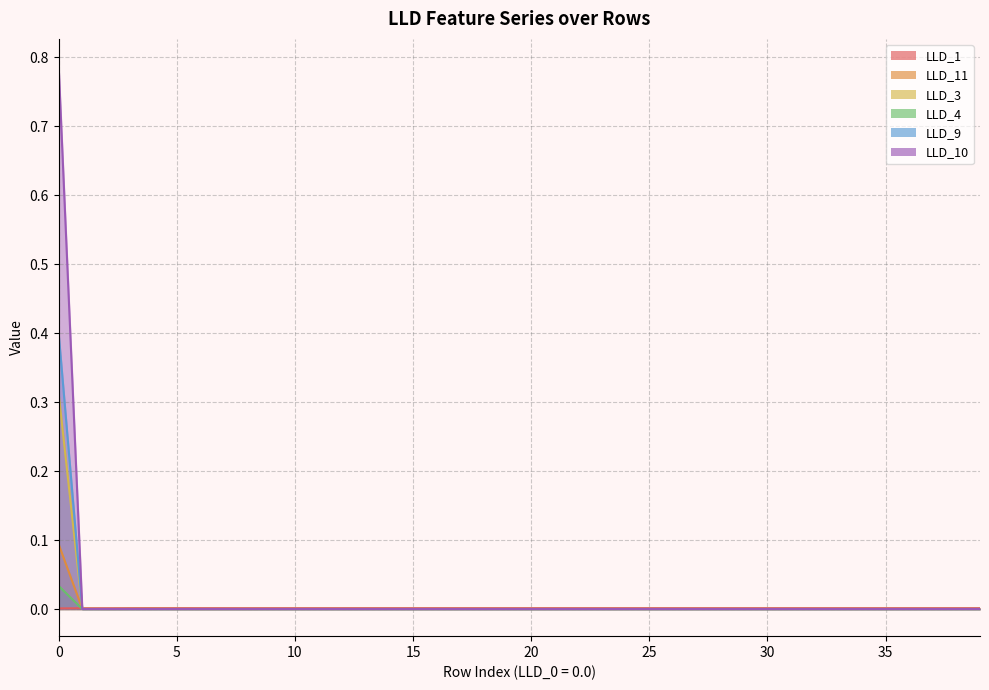

Is it true that LLD_4 equals 0.0 at 37?

True